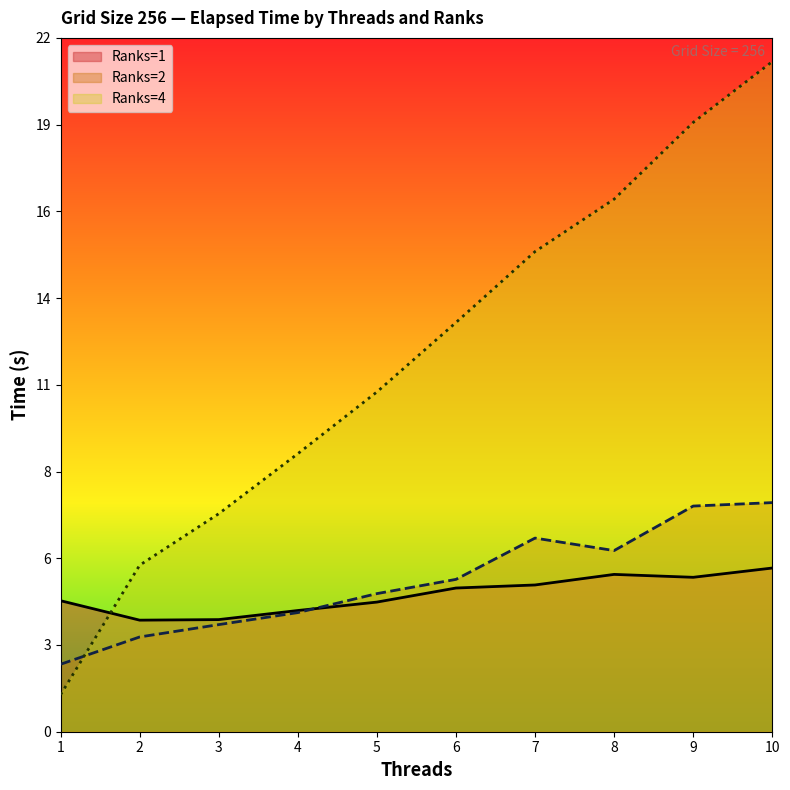

Reading left to right, extract all data points from this chart.

Ranks=1: 4.2	3.5	3.6	3.8	4.1	4.6	4.7	5.0	4.9	5.2
Ranks=2: 2.1	3.0	3.4	3.8	4.4	4.8	6.1	5.7	7.2	7.3
Ranks=4: 1.2	5.3	6.9	8.8	10.8	13.0	15.2	16.9	19.3	21.2